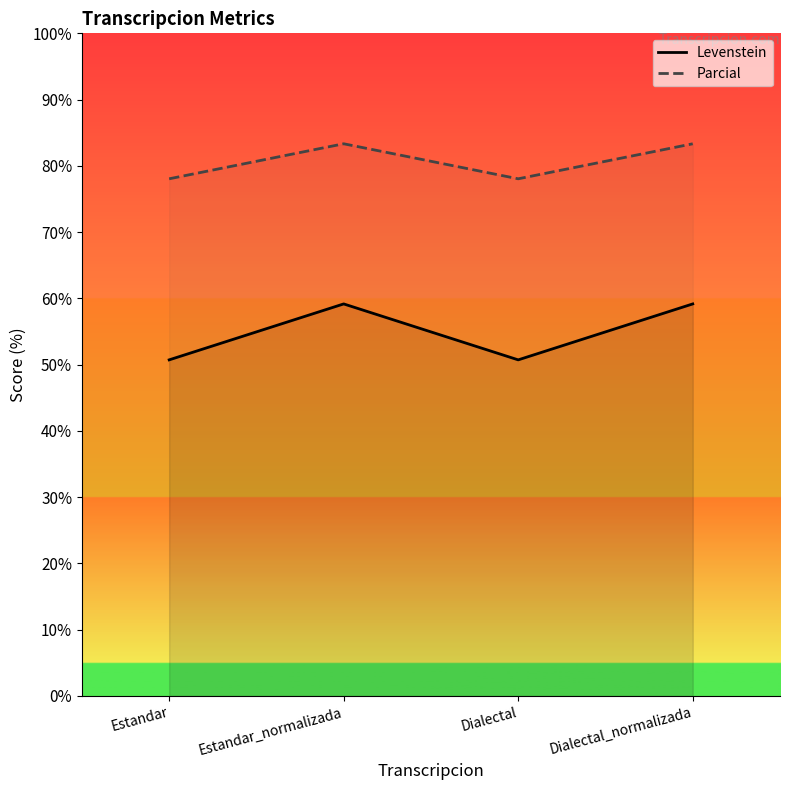

Reading left to right, what are all the values shown in this chart?

Levenstein: 50.7	59.2	50.7	59.2
Parcial: 78.0	83.3	78.0	83.3